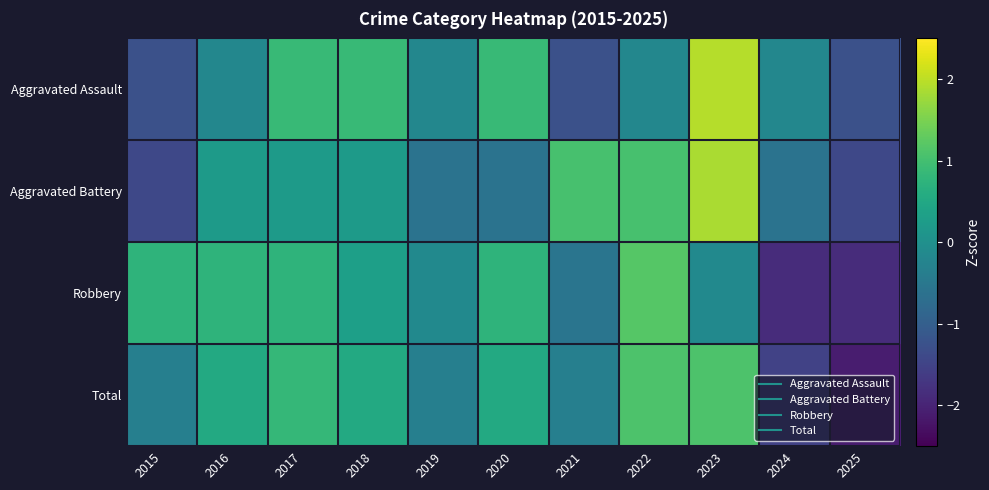

Between 2019 and 2018, which is larger?

2018